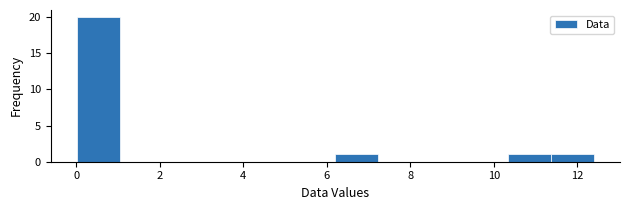

Reading left to right, transcribe this chart: for each bar, give the range it covers on the x-axis and its height. Neither the bar edges nor the heights are printed on the chart, so give them approximately, as read against the axes.

0.0 to 1.0: 20
1.0 to 2.0: 0
2.0 to 3.2: 0
3.2 to 4.2: 0
4.2 to 5.2: 0
5.2 to 6.2: 0
6.2 to 7.2: 1
7.2 to 8.2: 0
8.2 to 9.4: 0
9.4 to 10.4: 0
10.4 to 11.4: 1
11.4 to 12.4: 1